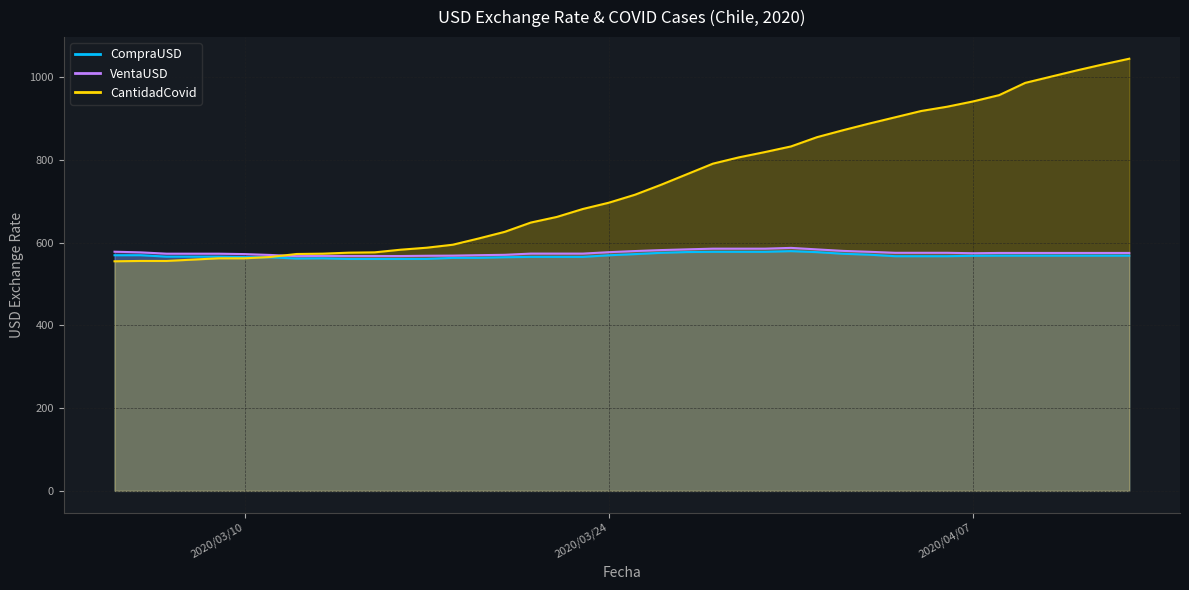

What is the total value across all series at 2020/03/17?

1716.9